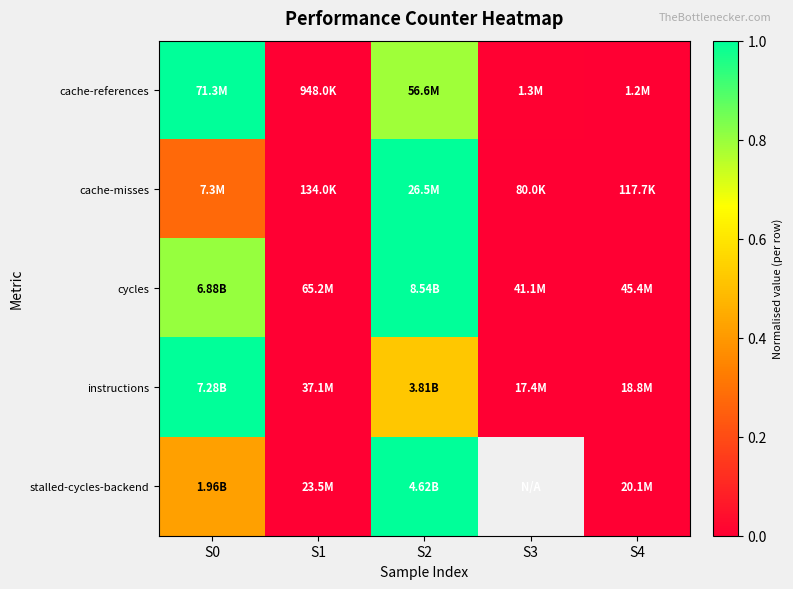

The cache-misses series shows 0.0 at S1. True or false?

False